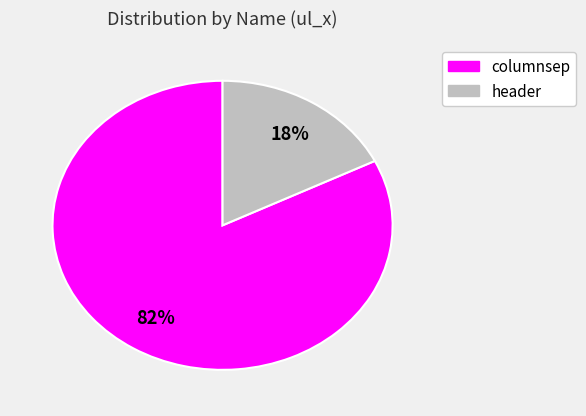

Is there a majority slice in this chart?

Yes